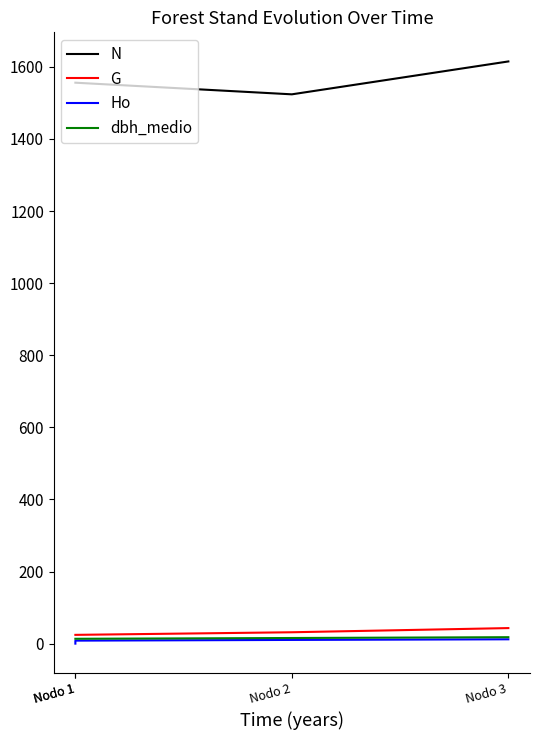

What is the sum of the Ho values at Nodo 1 and Nodo 1?

8.3